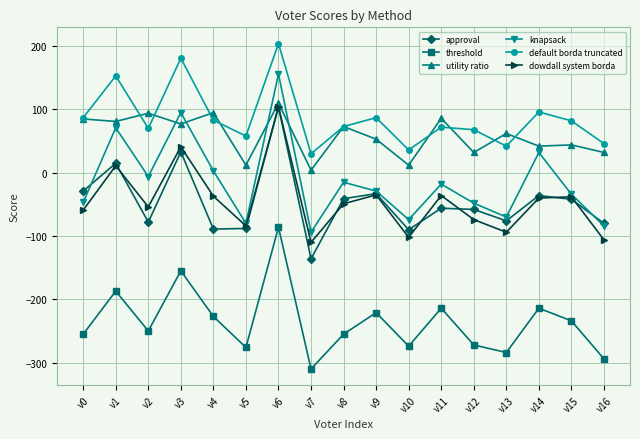

The knapsack series shows -50 at v16. True or false?

False